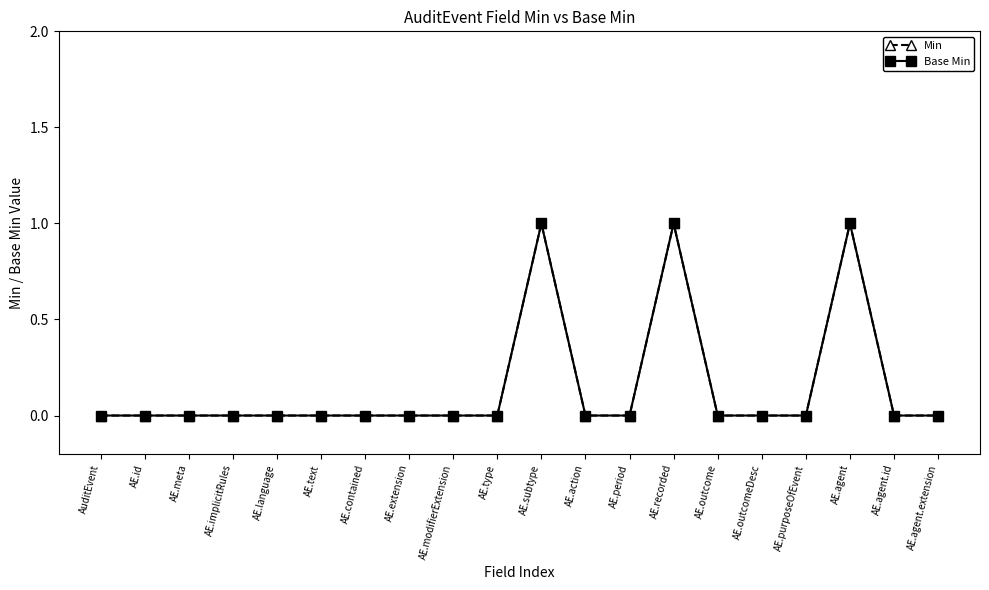

Is this an area chart (filled region under the line)?

No